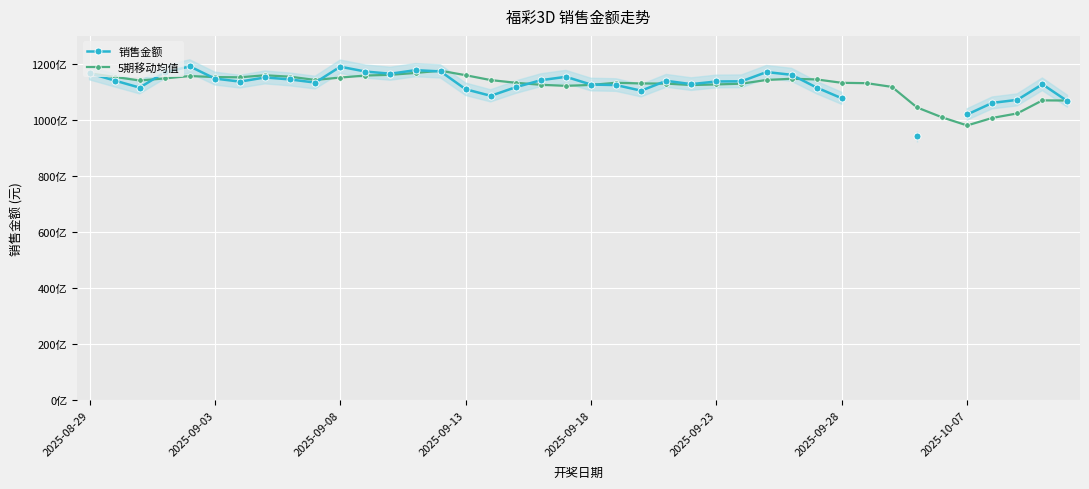

Where does the 5期移动均值 series first go above 114096312345?

2025-08-29